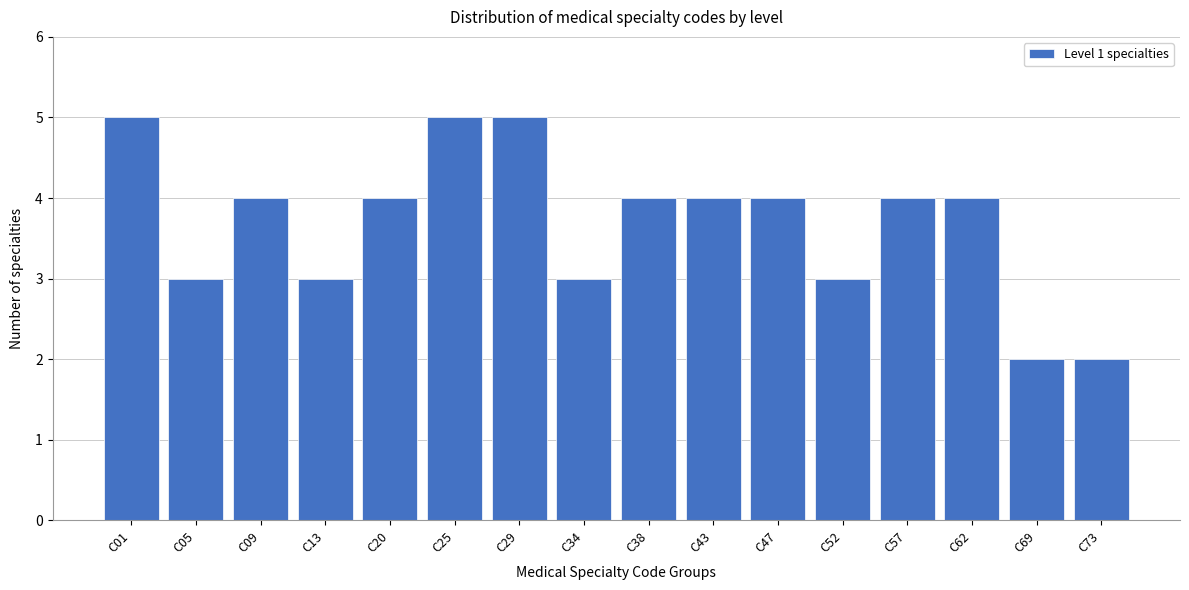

Reading left to right, list all the values displayed in this chart.

5	3	4	3	4	5	5	3	4	4	4	3	4	4	2	2